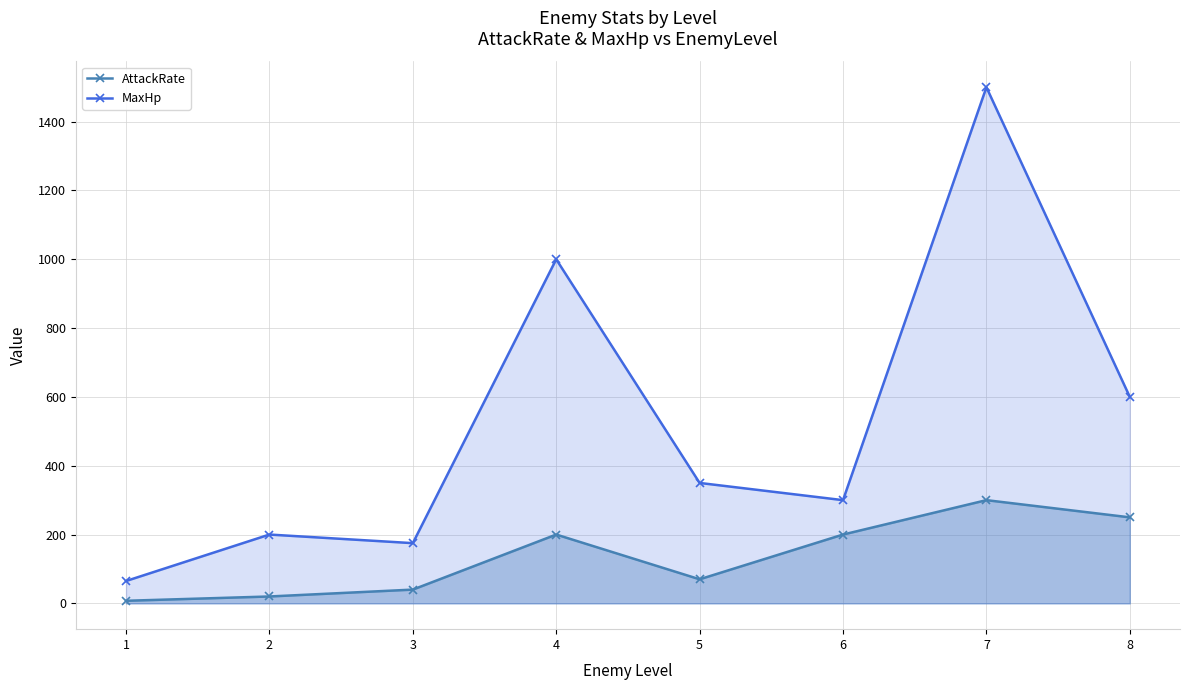

What is the value of the AttackRate point at the 3rd from the left?

40.0